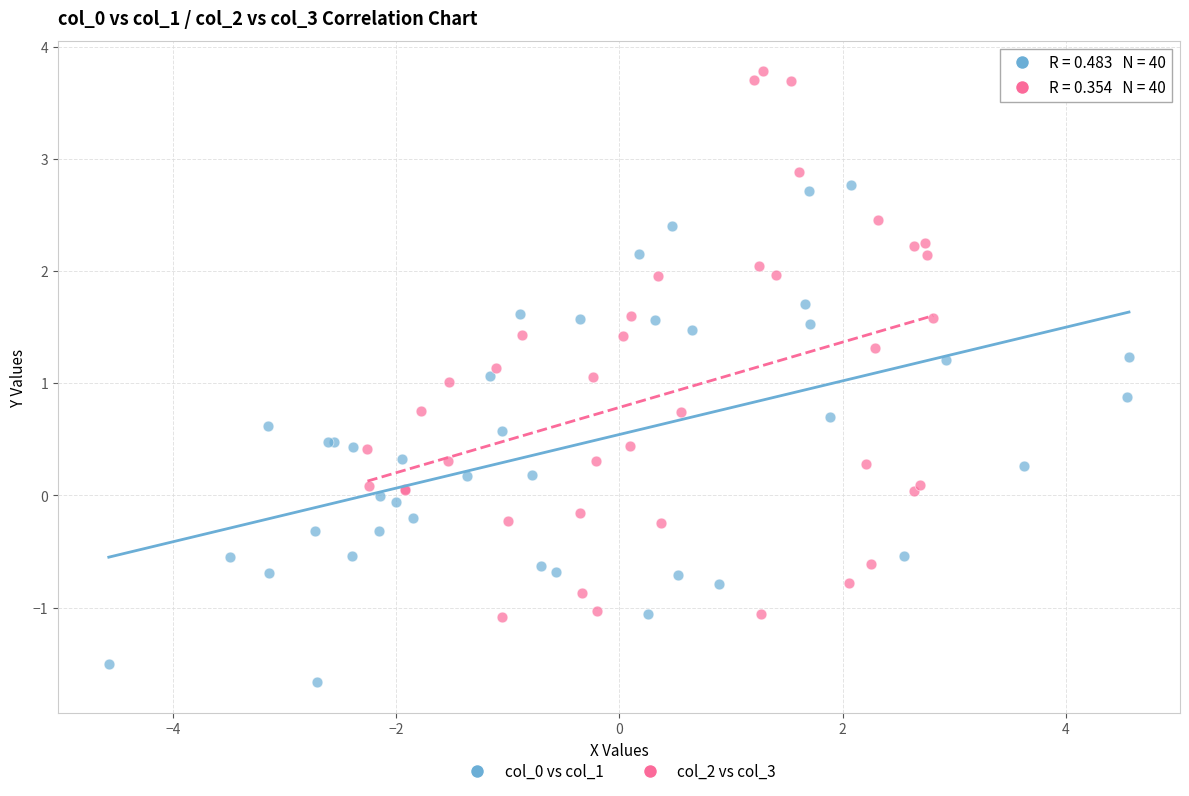

Which series has the largest Y range (max minus min)?

col_2 vs col_3